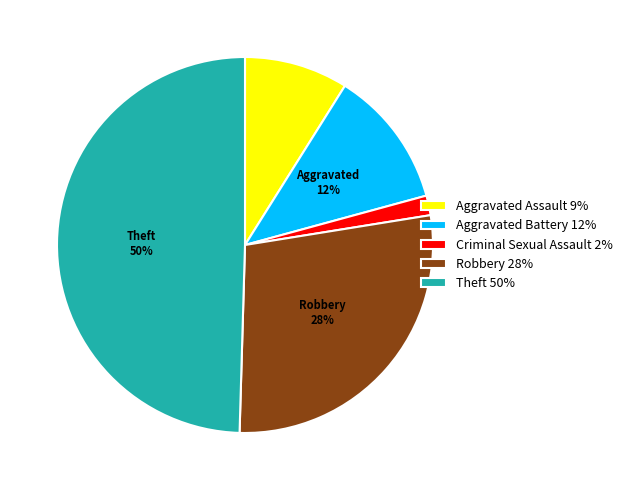

Is Robbery 28% the majority of the pie?

No